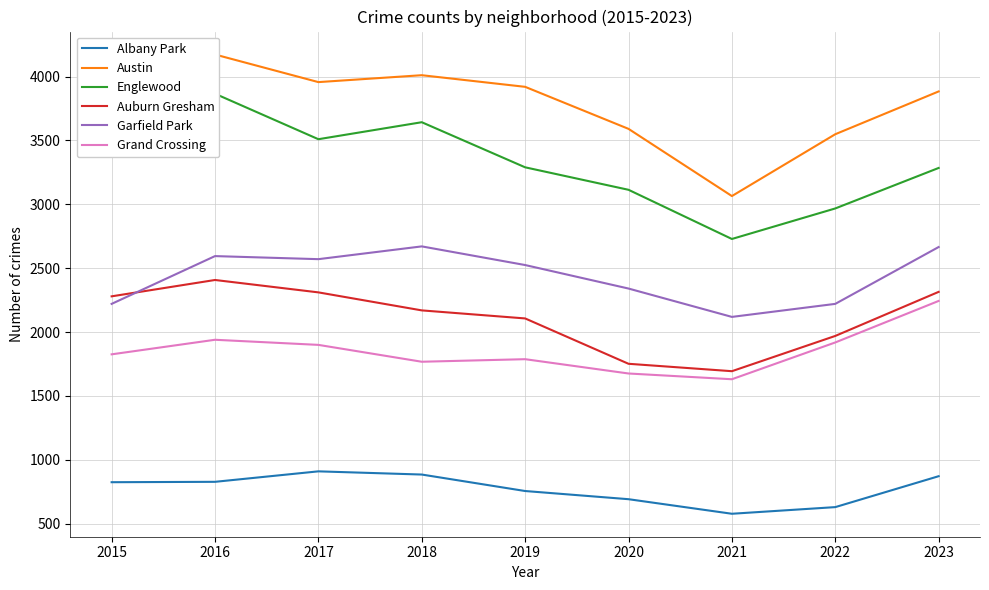

What is the spread (max minus min) of values at 2021?

2487